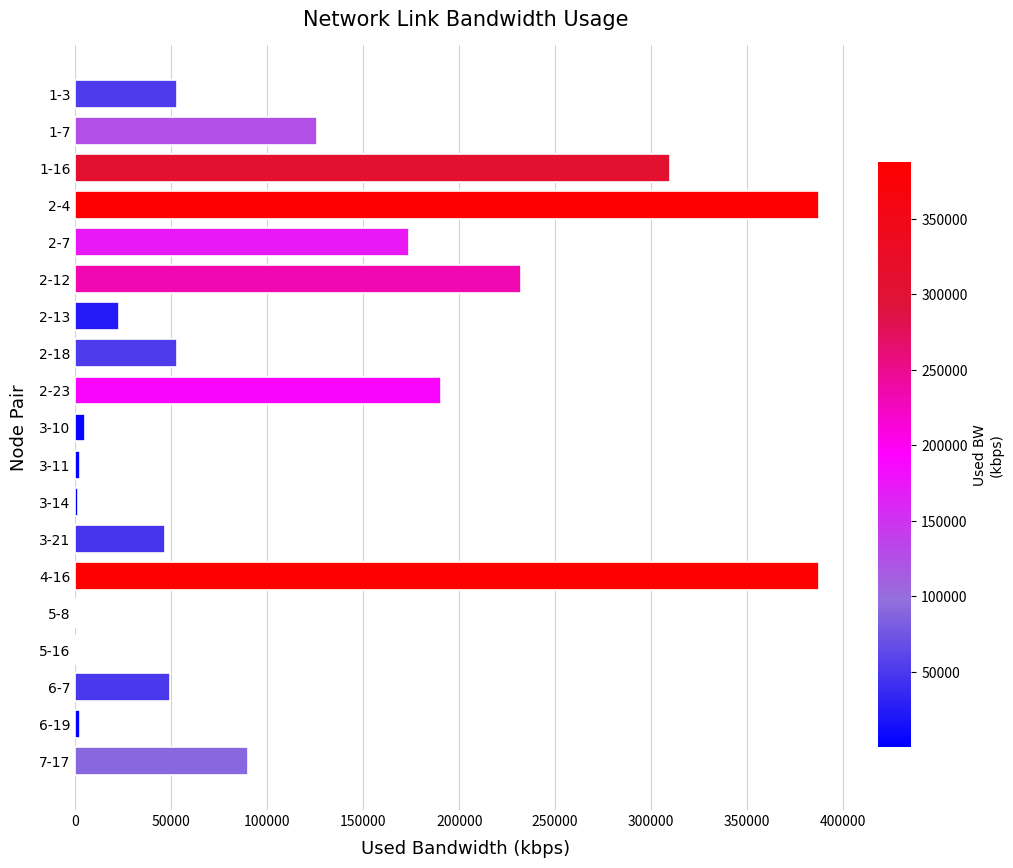

What is the ratio of the value at 4-16 to the value at 6-7?

7.9